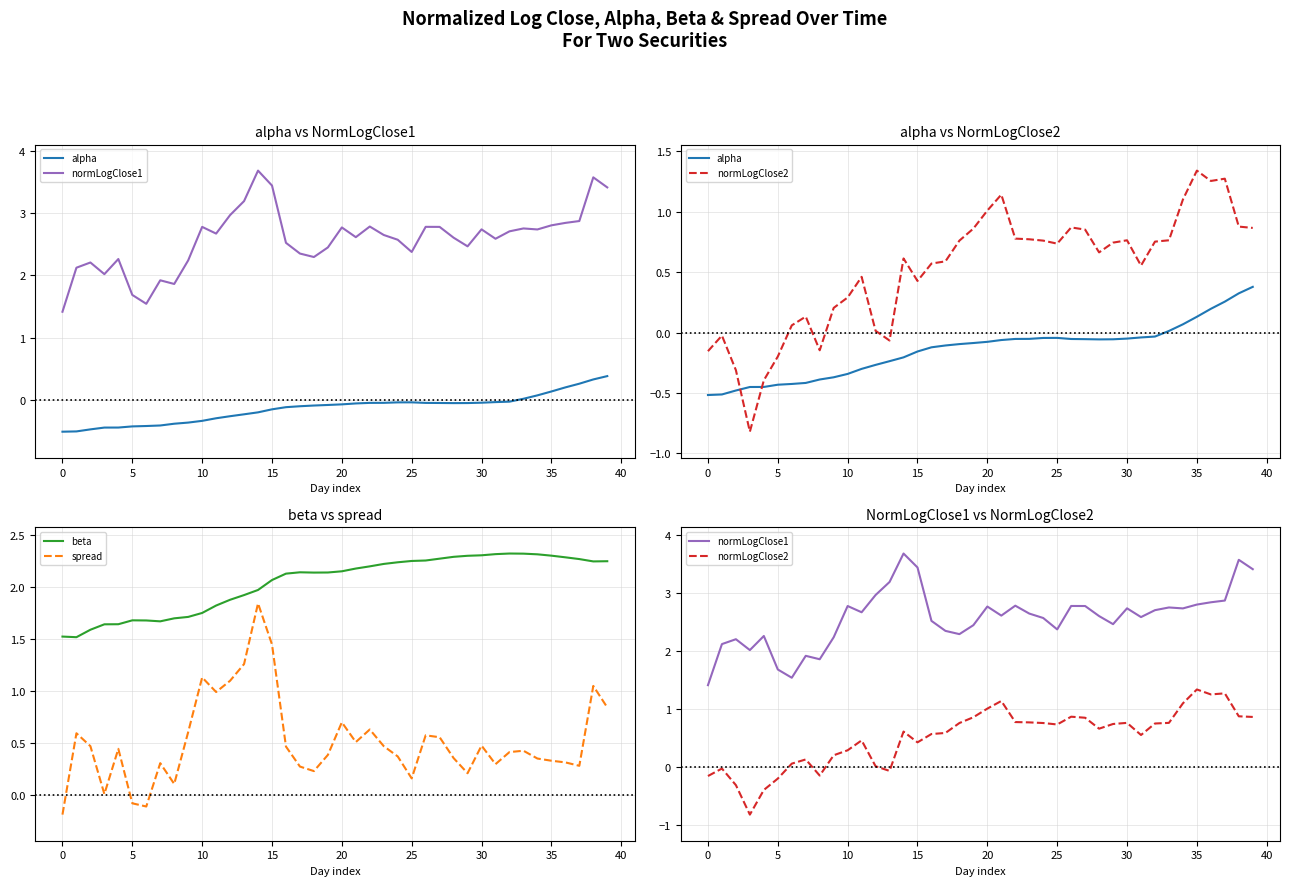

What is the maximum value shown in the chart?

3.7